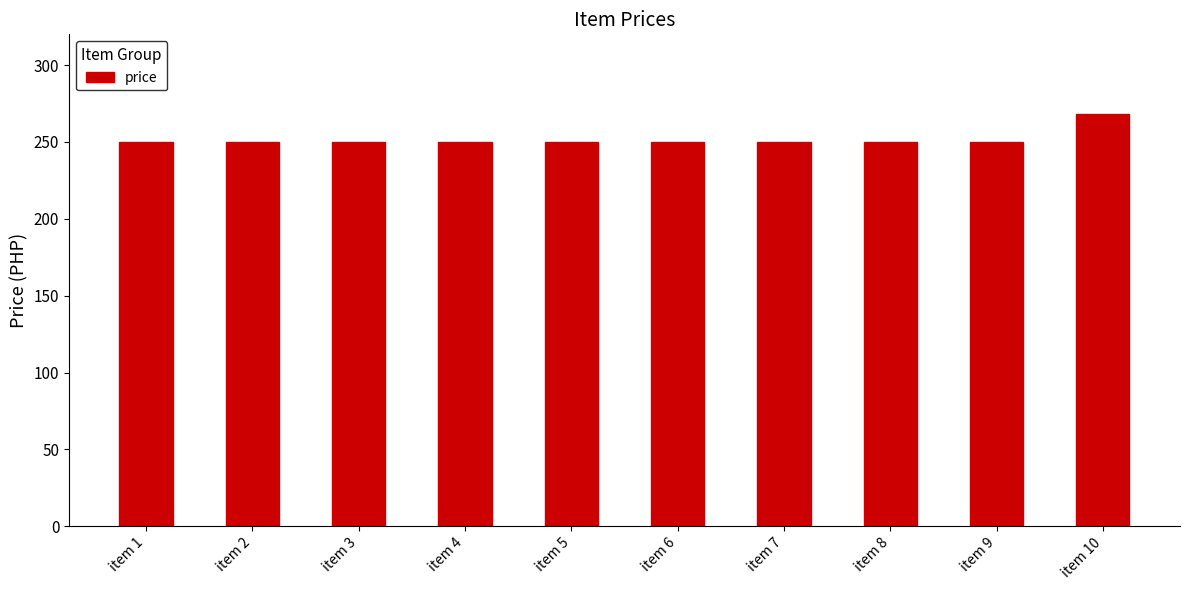

Which label corresponds to the largest value in the chart?

item 10